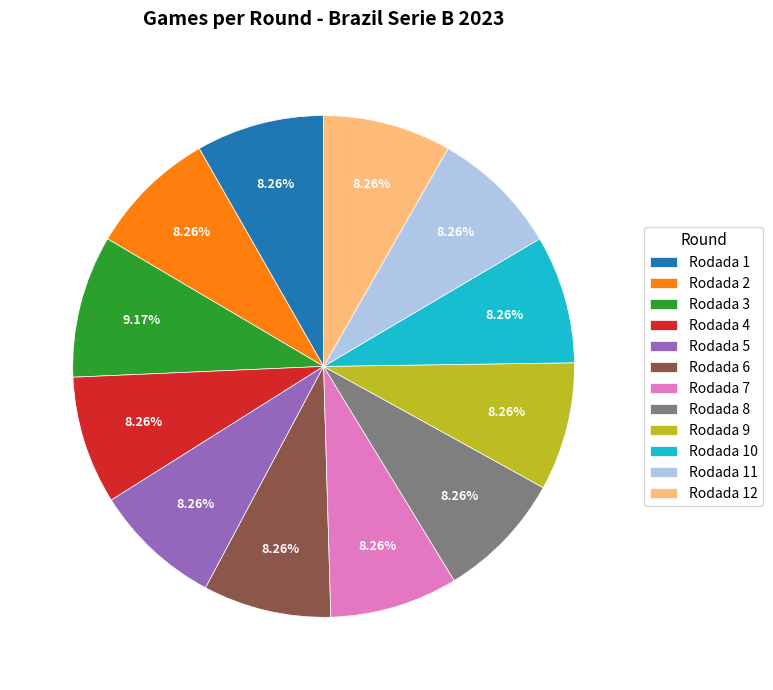

How many slices are in this pie chart?

12